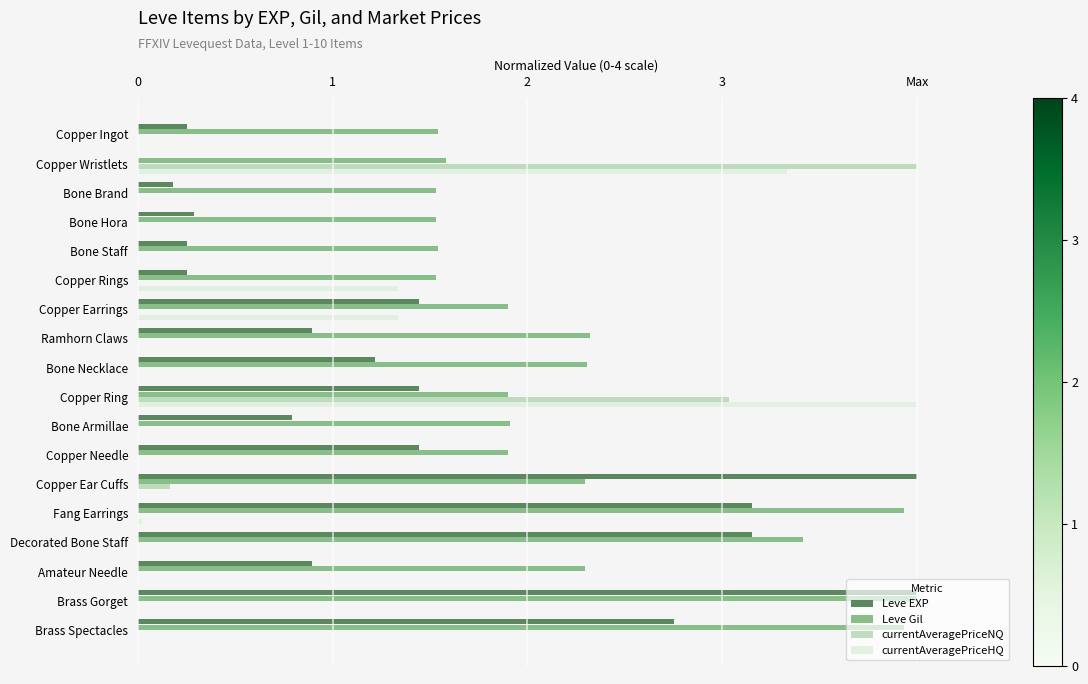

What are all the series names shown in the legend?

Leve EXP, Leve Gil, currentAveragePriceNQ, currentAveragePriceHQ